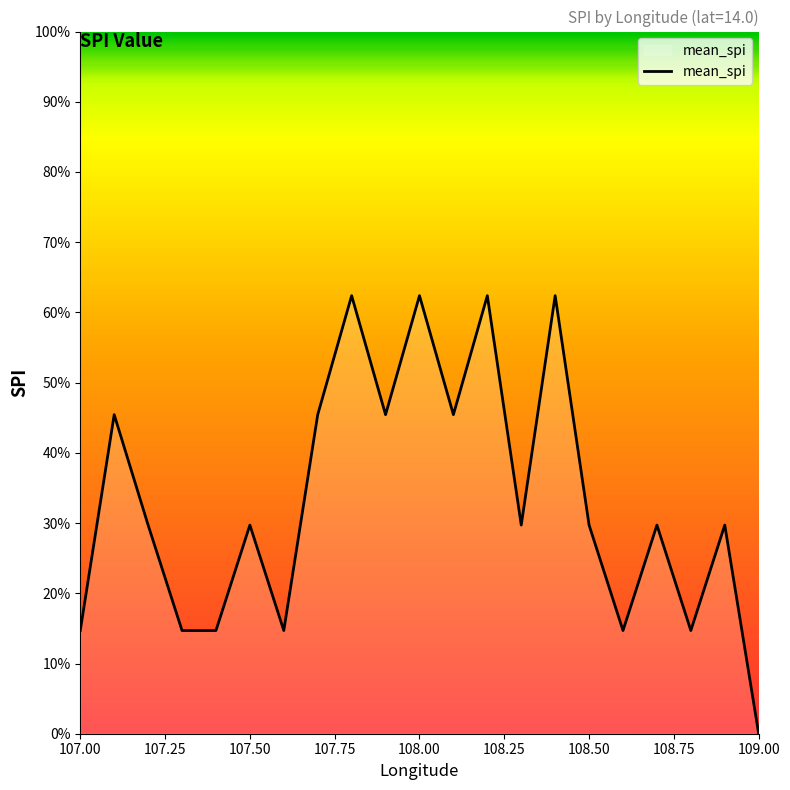

Is this an area chart (filled region under the line)?

Yes